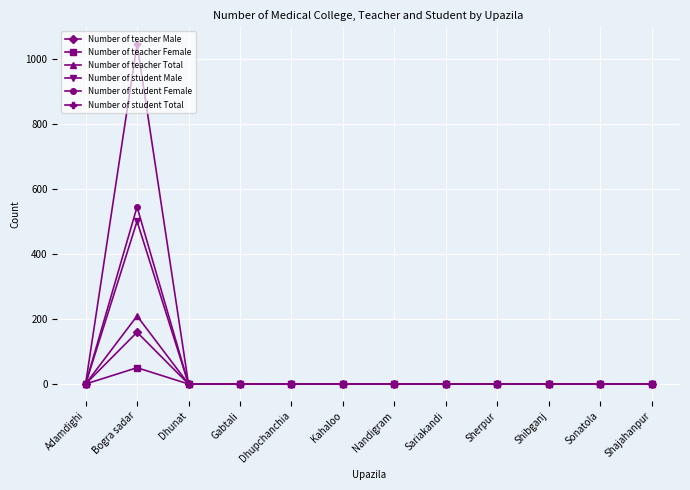

Does the chart display data point markers on the line(s)?

Yes